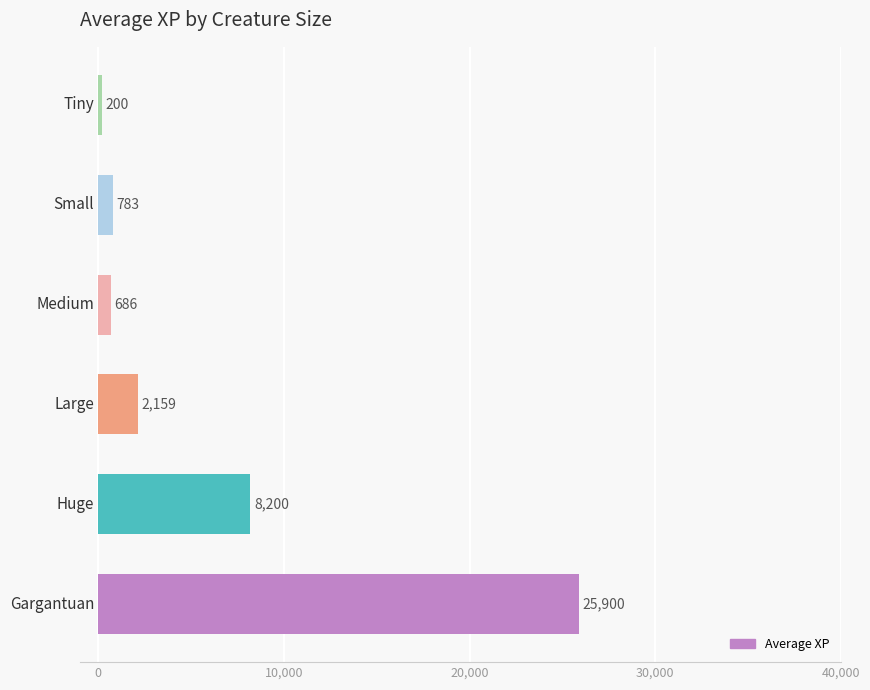

What is the smallest value displayed?

200